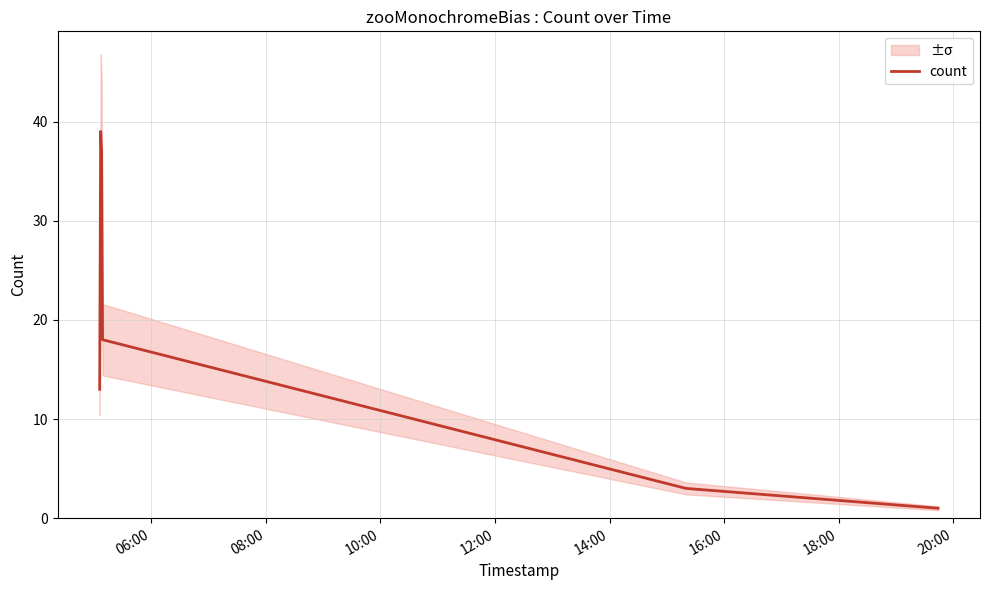

What position from the left is 12:00?

4